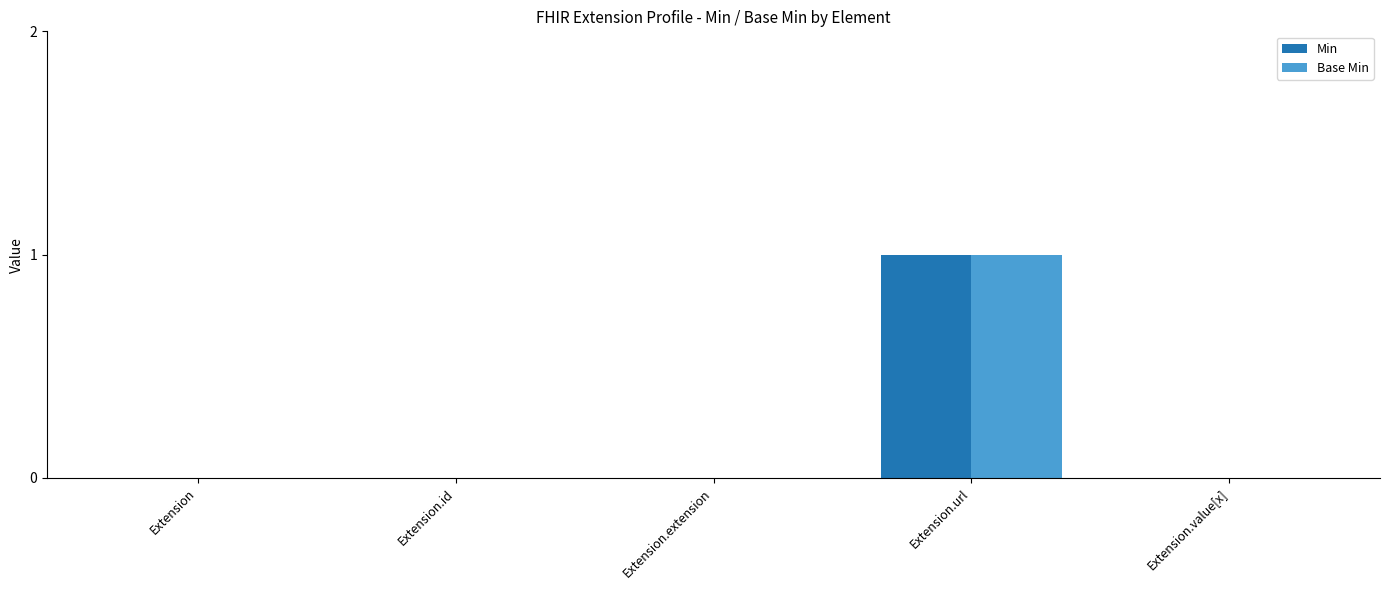

Which category has the highest value in the Base Min series?

Extension.url